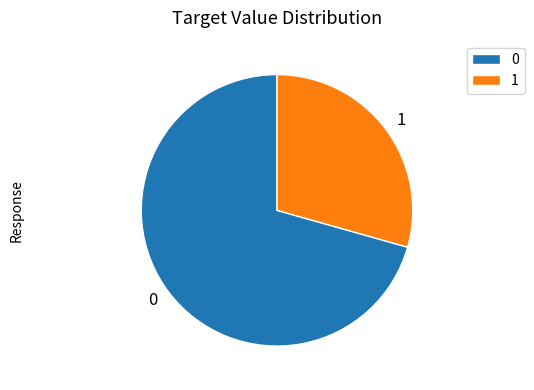

The 0 slice represents 71% of the pie. True or false?

True